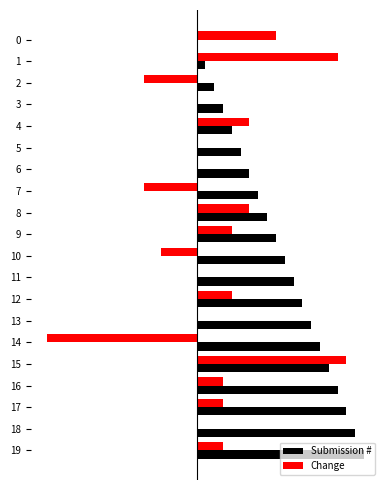

What is the greatest value displayed?

19